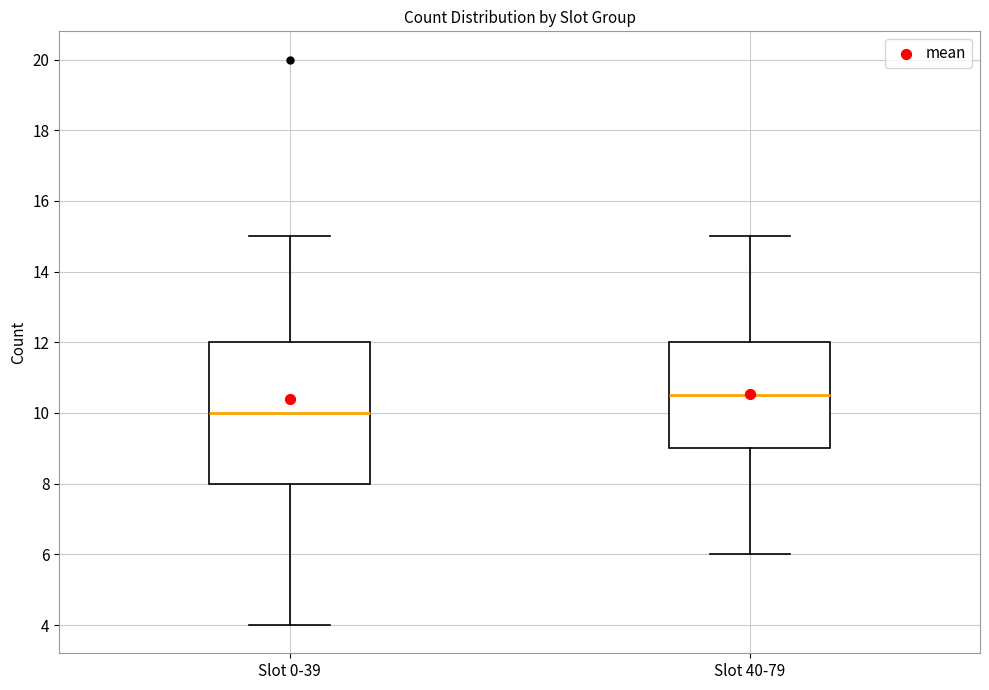

Which box has the highest median line?

Slot 40-79